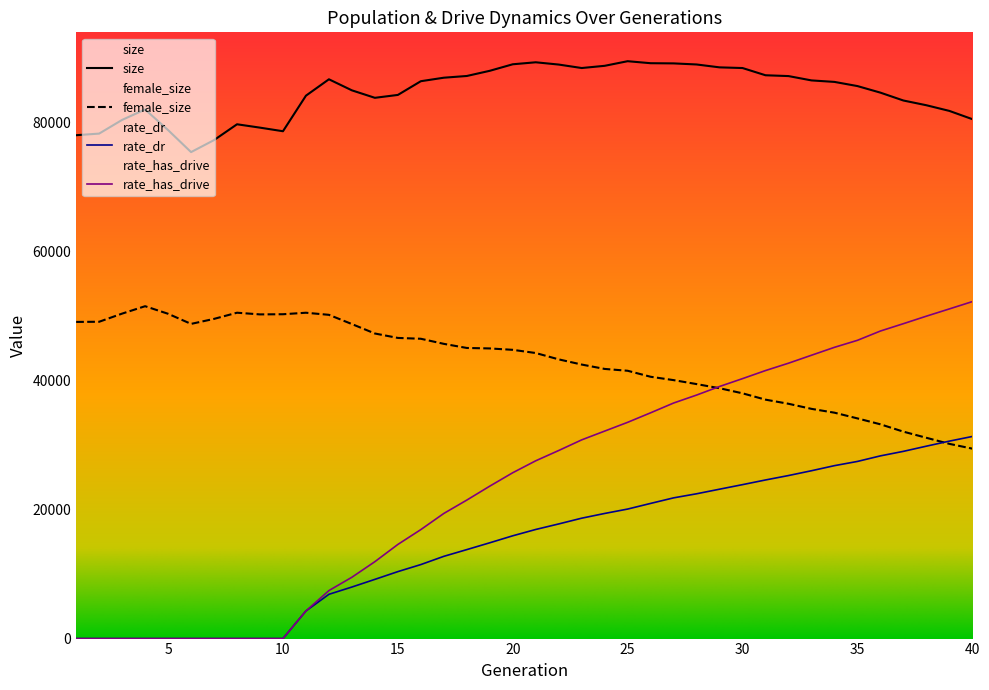

Between 39 and 1, which is larger?

39